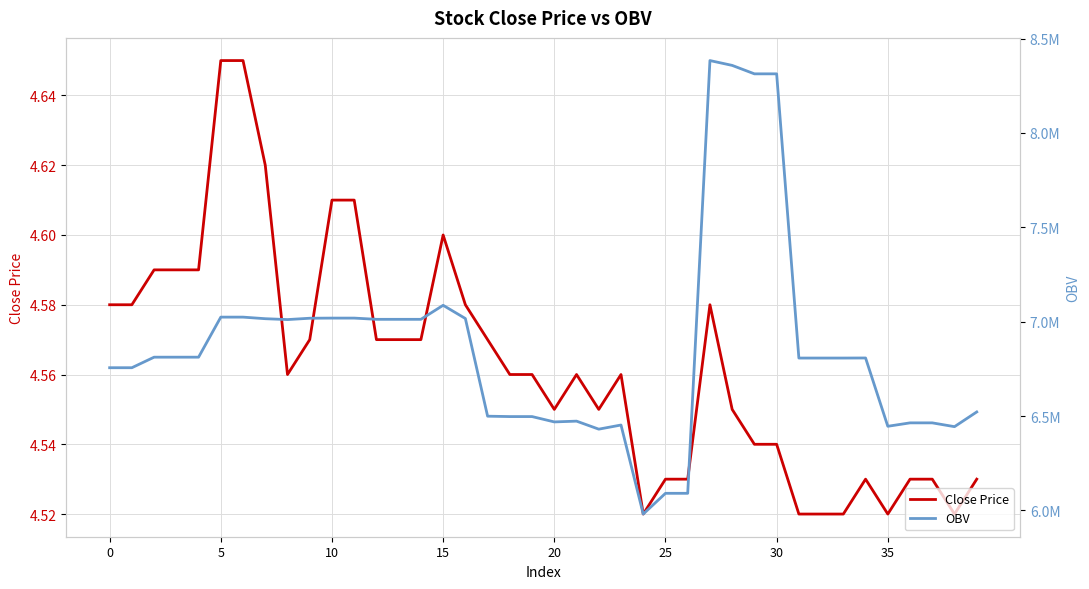

How many data points in OBV are less than 6807533?

20